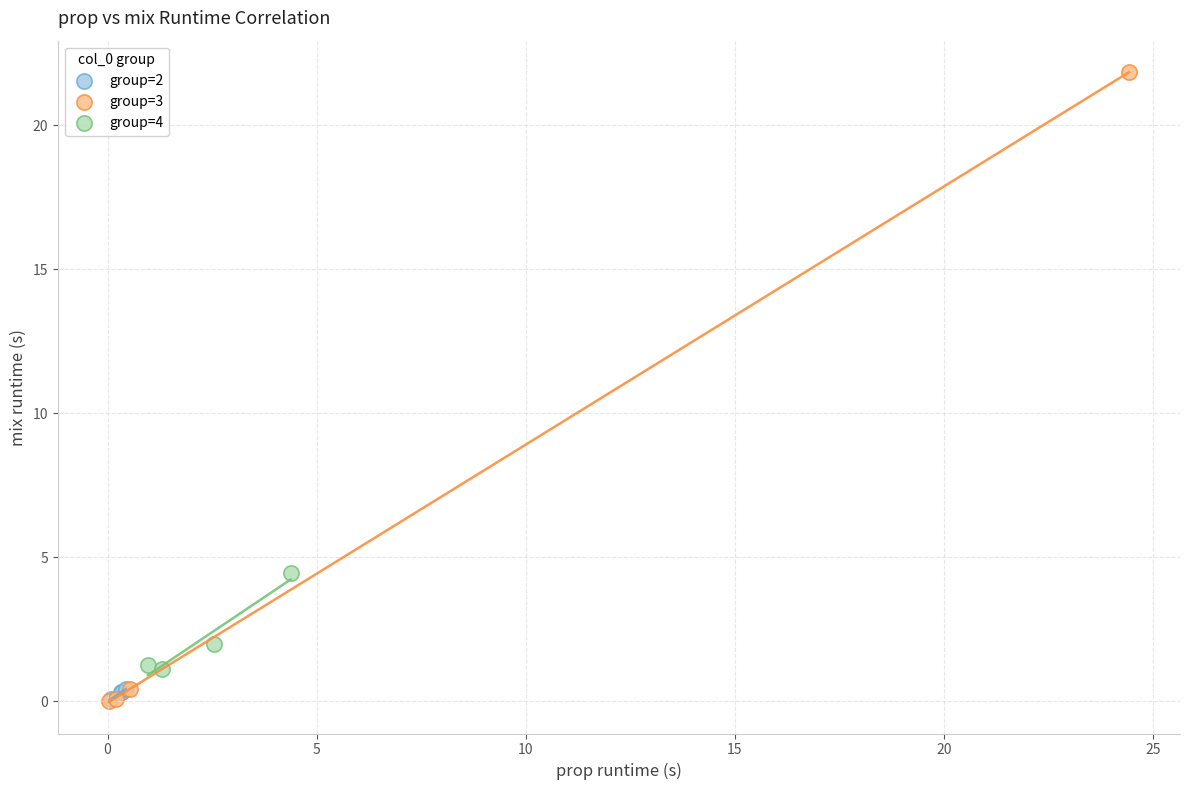

Which series reaches the maximum Y coordinate?

group=3